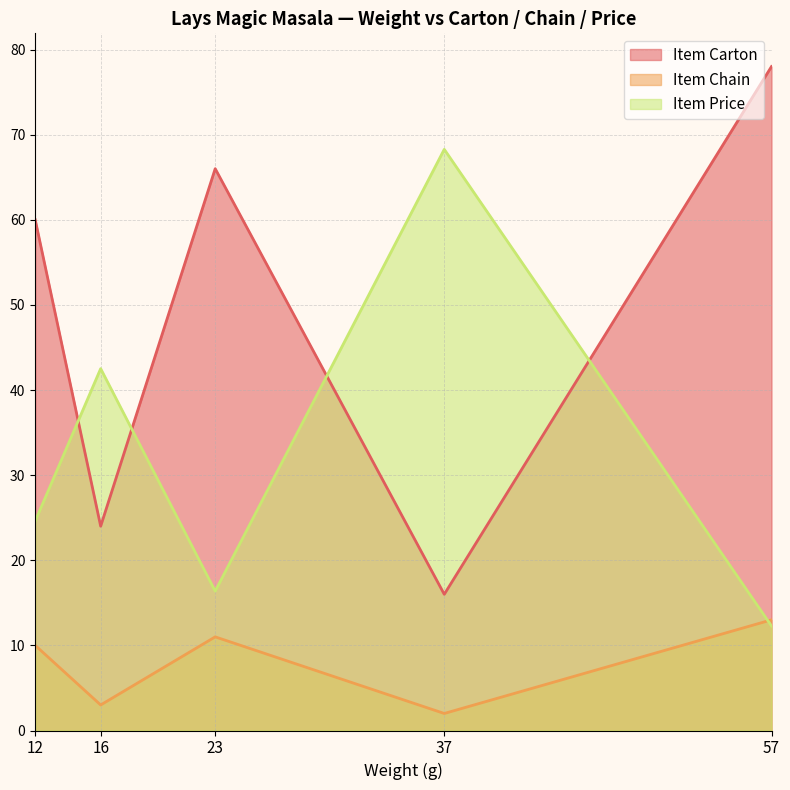

List the labels in order of Item Chain value, smallest first.

37, 16, 12, 23, 57